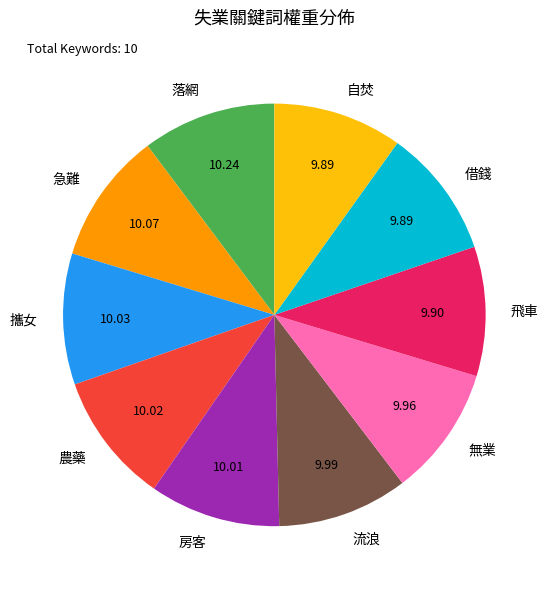

How many slices are in this pie chart?

10